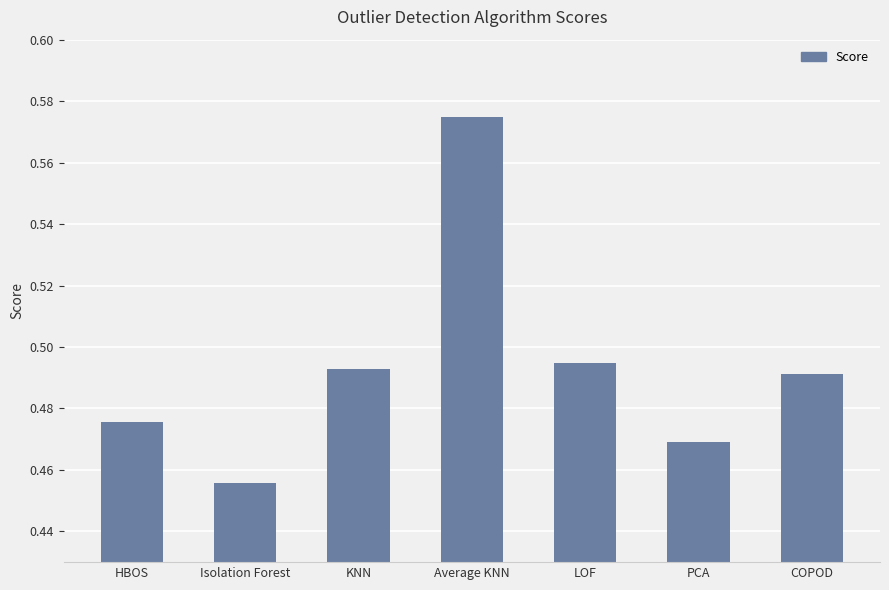

At which category does the chart reach its peak across all series?

Average KNN